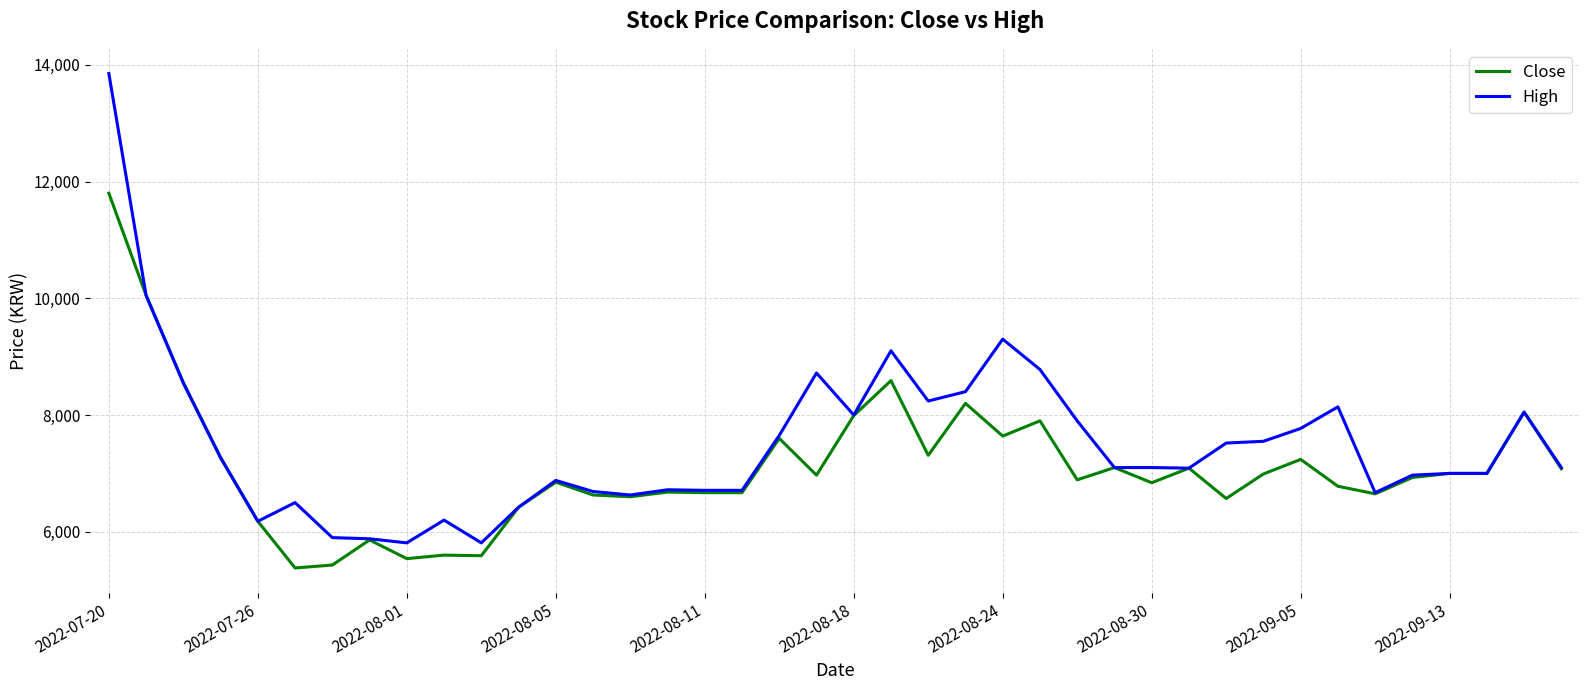

What is the lowest value of the Close series?

5380